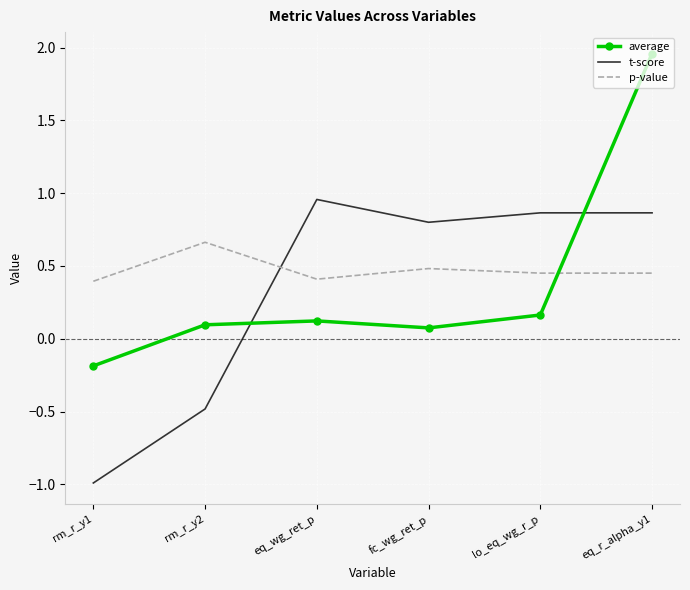

Between which two adjacent categories do p-value and average first intersect?

lo_eq_wg_r_p and eq_r_alpha_y1